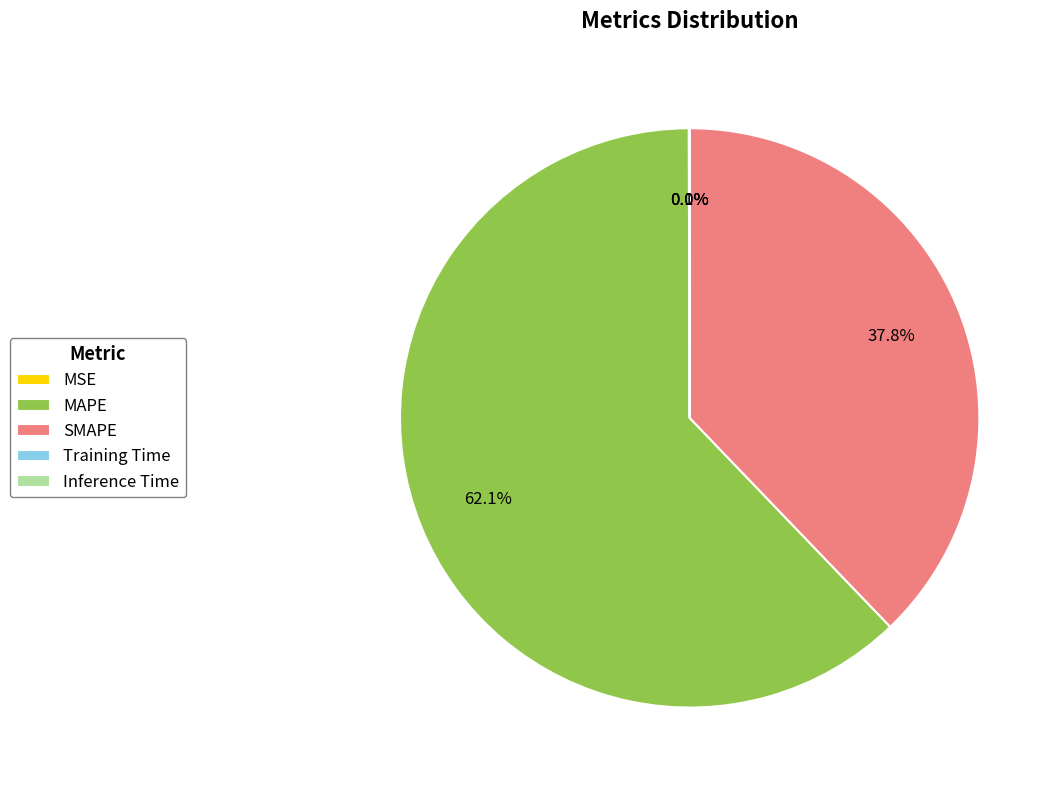

Is there any slice that represents more than half of the pie?

Yes